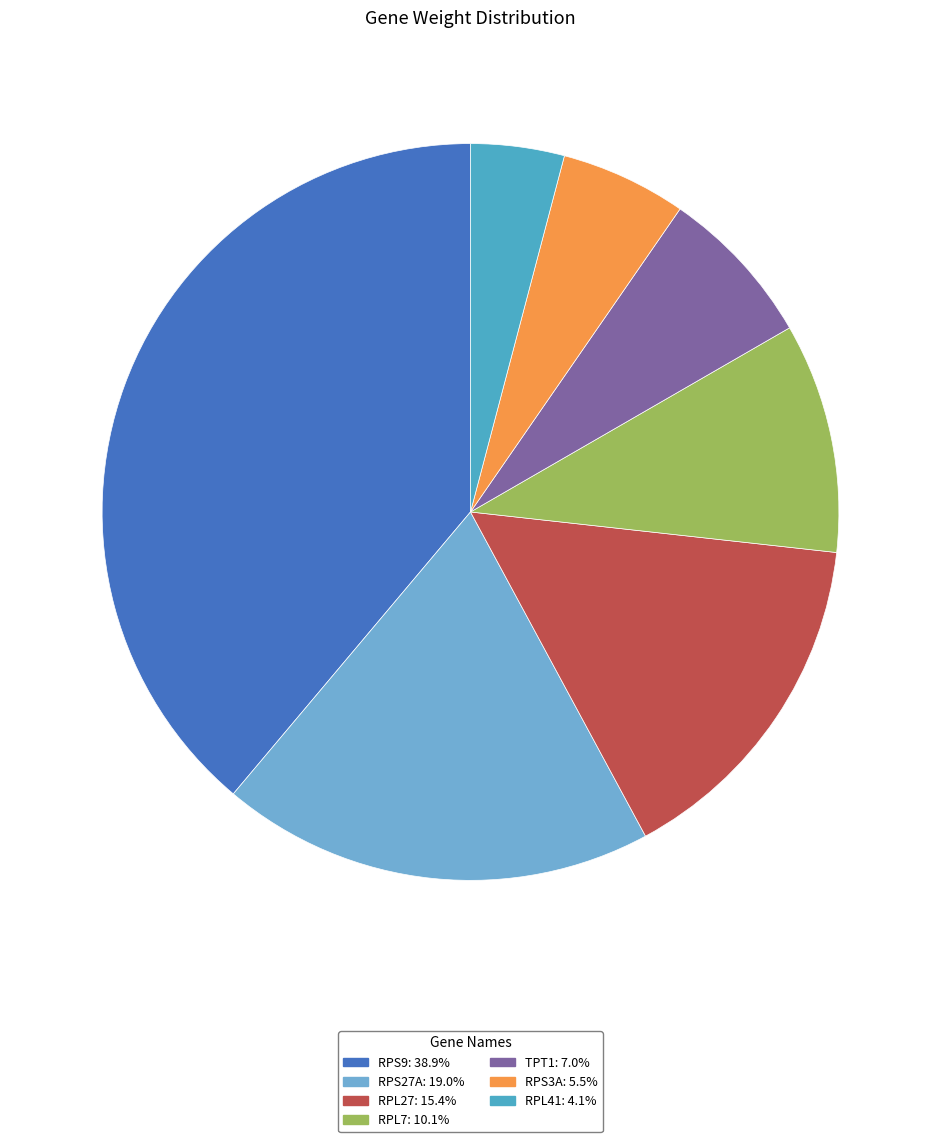

To the nearest percent, what is the difference between the RPL41 and RPL7 slice percentages?

6%